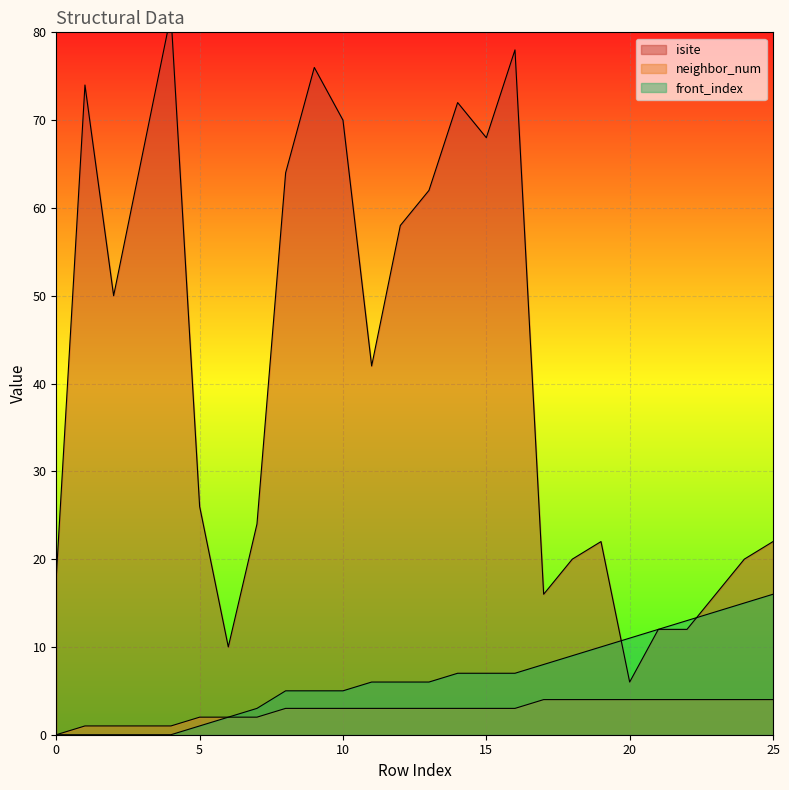

What is the value of the neighbor_num point at the 5th from the left?

1